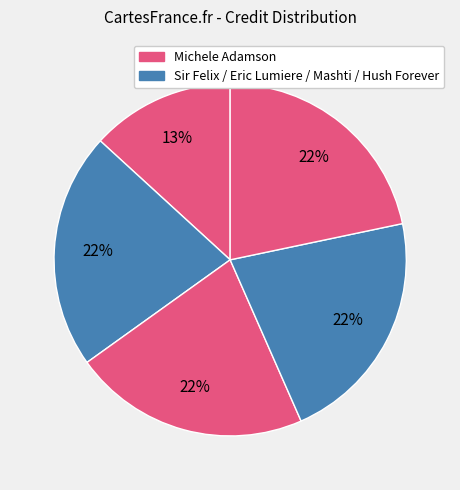

Count the number of slices in the pie.

5